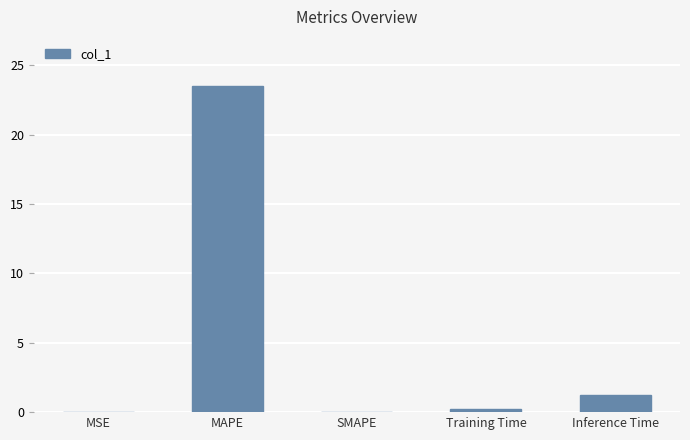

Are the bars horizontal?

No